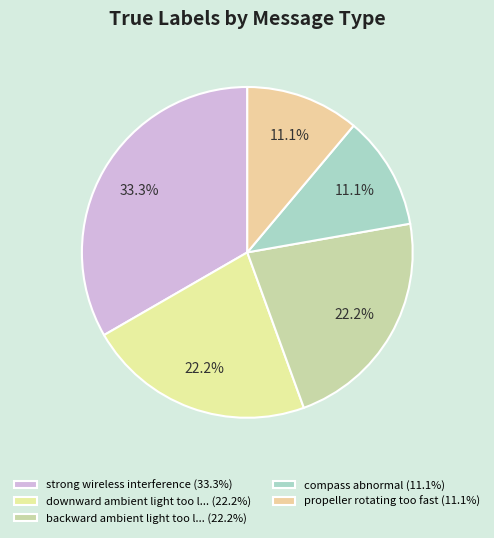

Which category has the biggest portion of the pie?

strong wireless interference (33.3%)